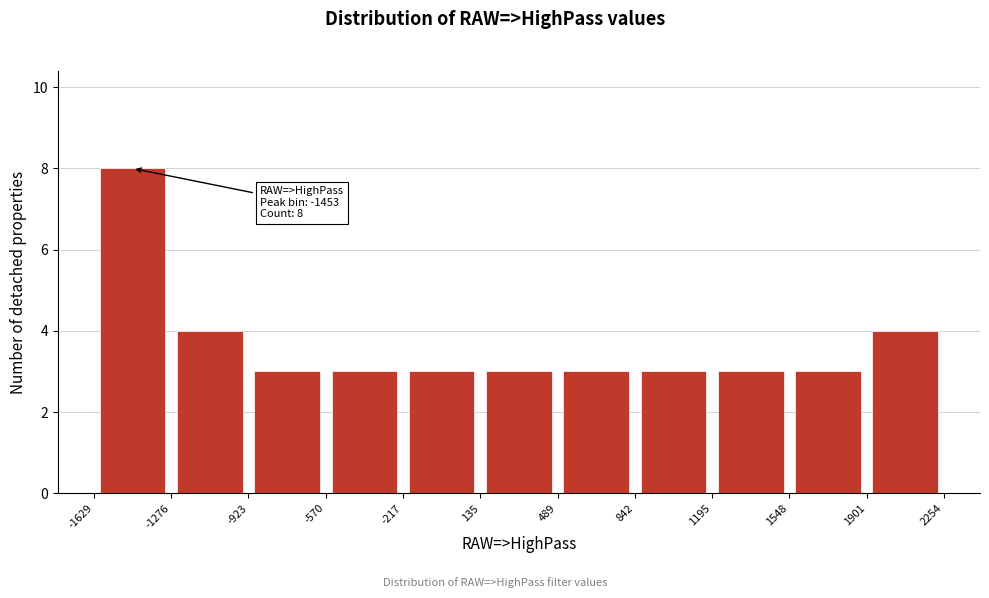

Over which range of the x-axis is the bar tallest?

-1629 to -1276